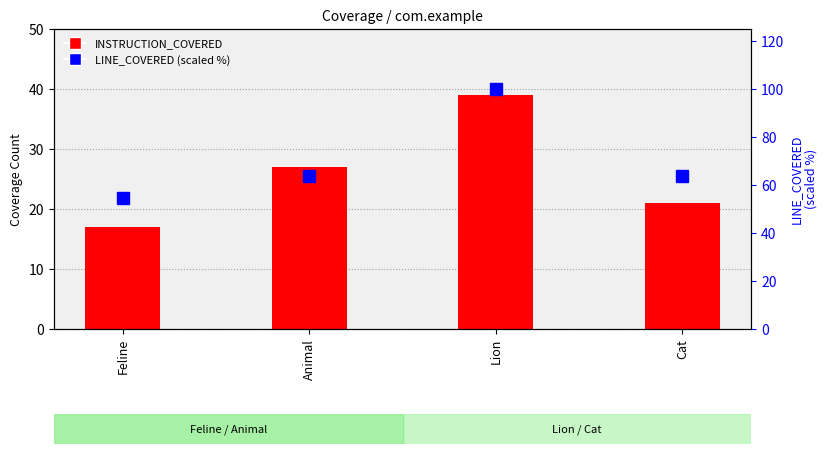

What is the difference between the highest and lowest values at Feline?

37.5